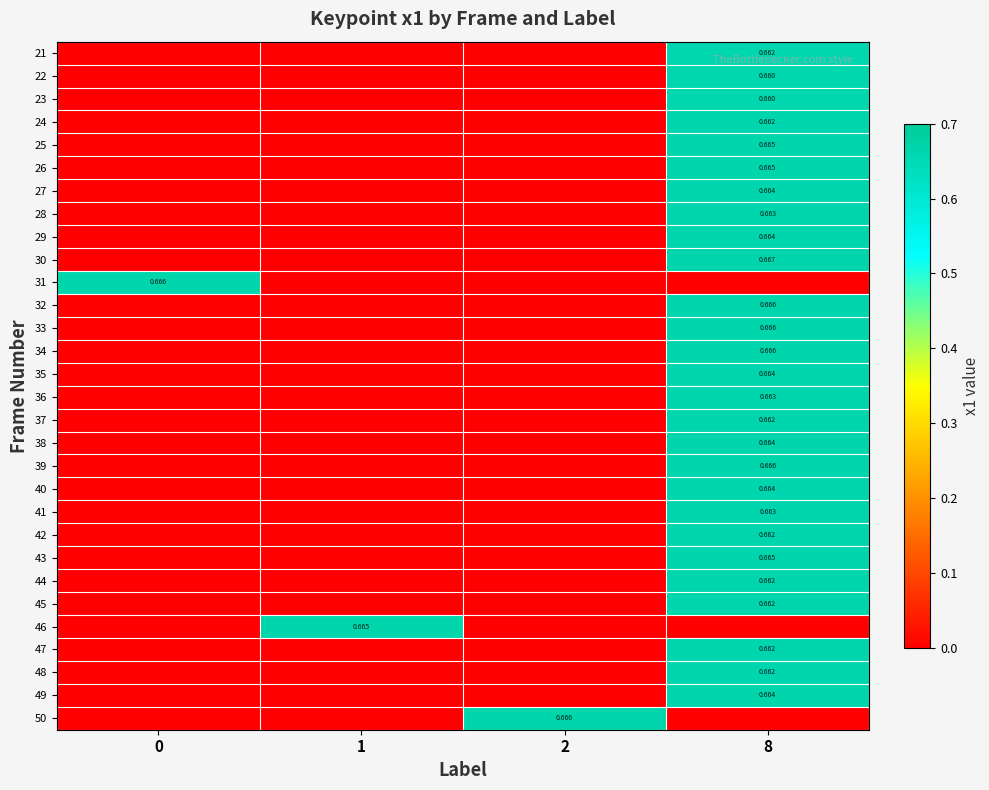

At which category is the sum across all series the highest?

8